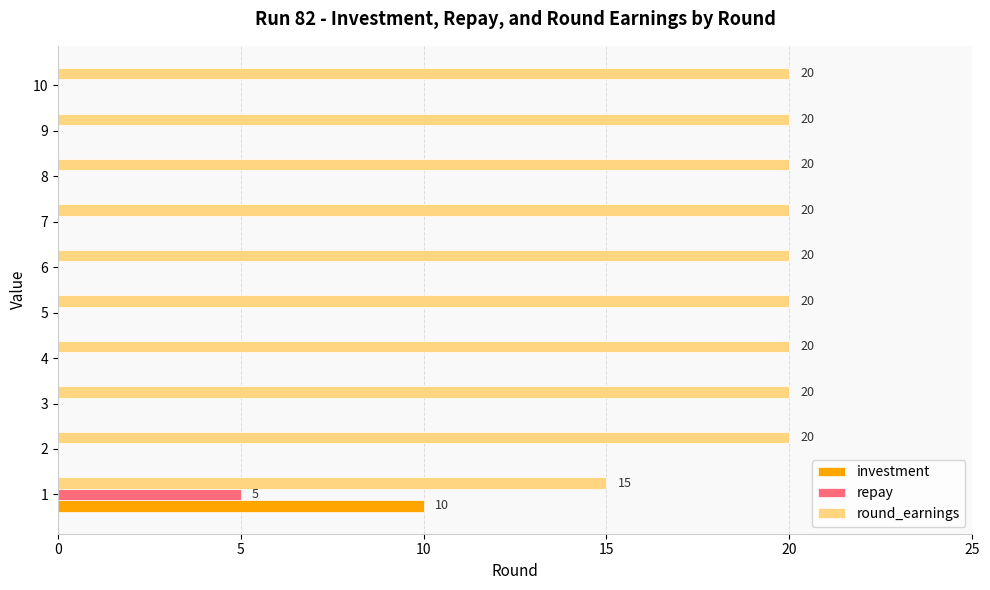

What value does the investment series have at 1?

10